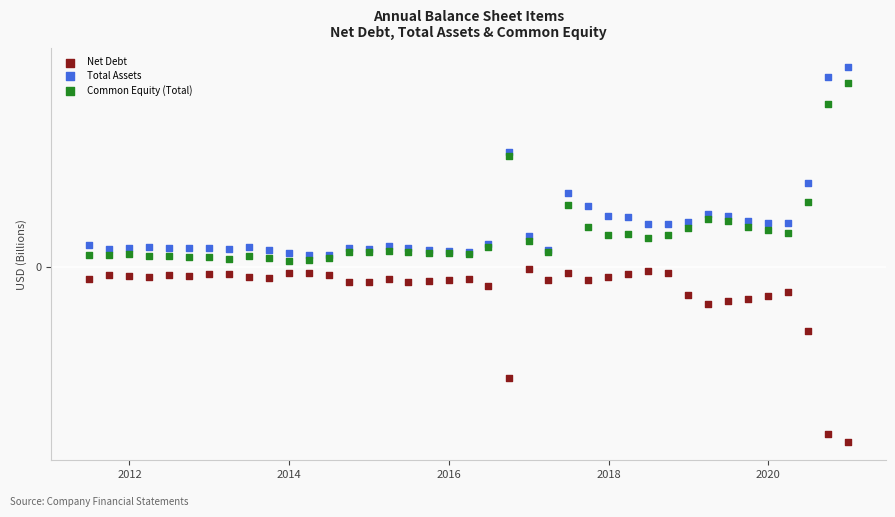

Which series contains the highest Y value?

Total Assets